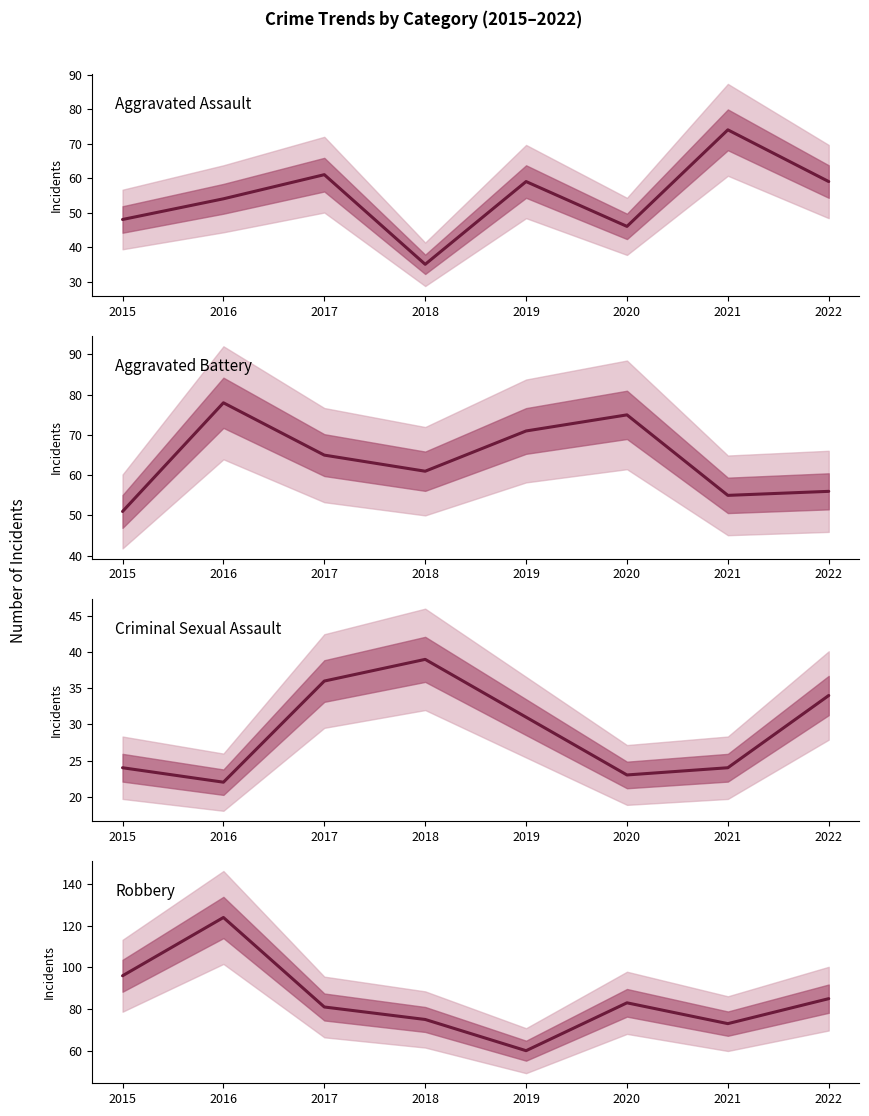

What are all the series names shown in the legend?

Aggravated Assault, Aggravated Battery, Criminal Sexual Assault, Robbery